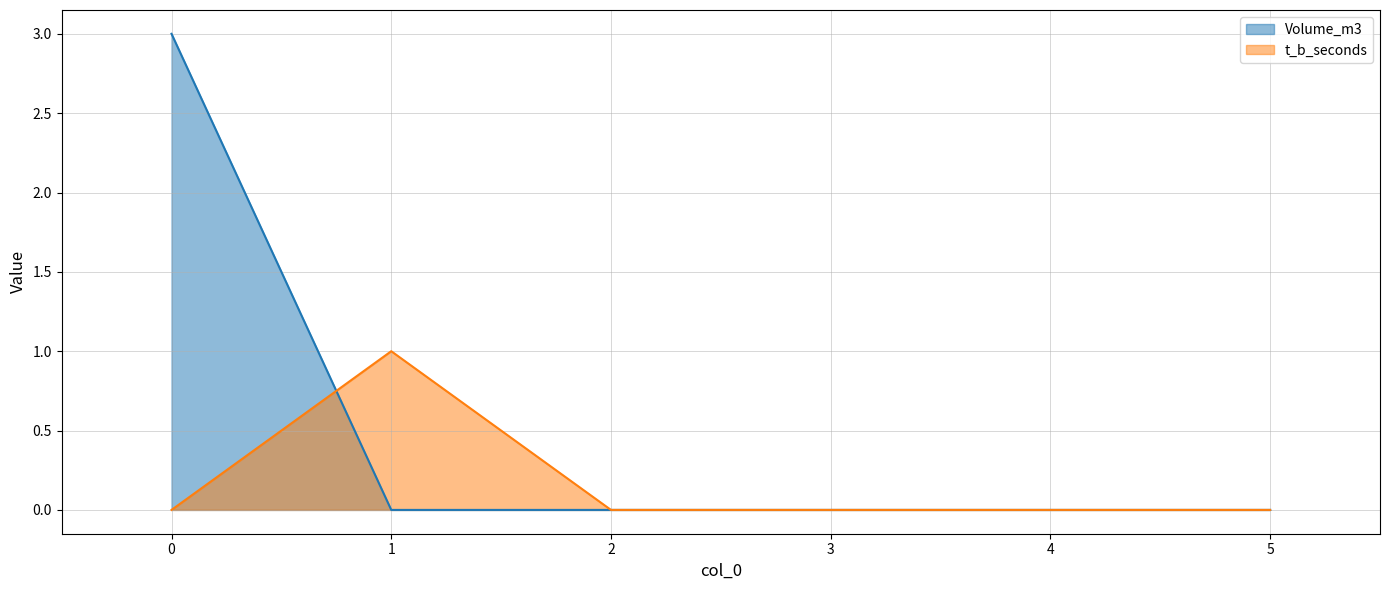

Reading left to right, transcribe all the data shown in this chart.

Volume_m3: 3	0	0	0	0	0
t_b_seconds: 0	1	0	0	0	0